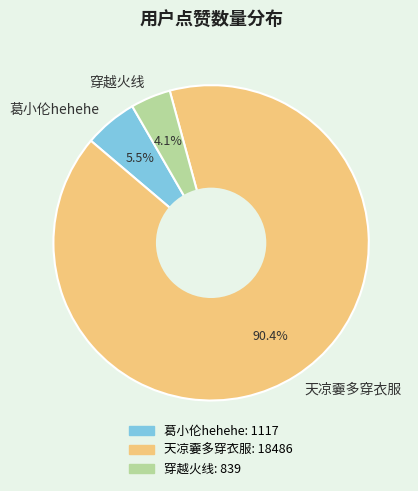

Approximately how many times larger is the value at 天凉嫑多穿衣服 compared to 穿越火线?

22.0